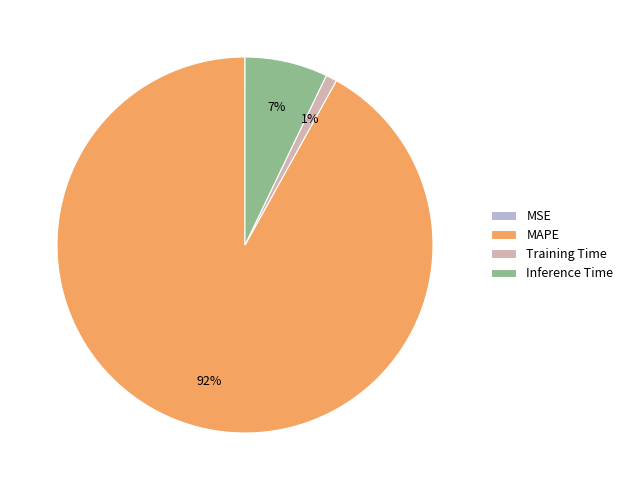

Which category accounts for the majority?

MAPE